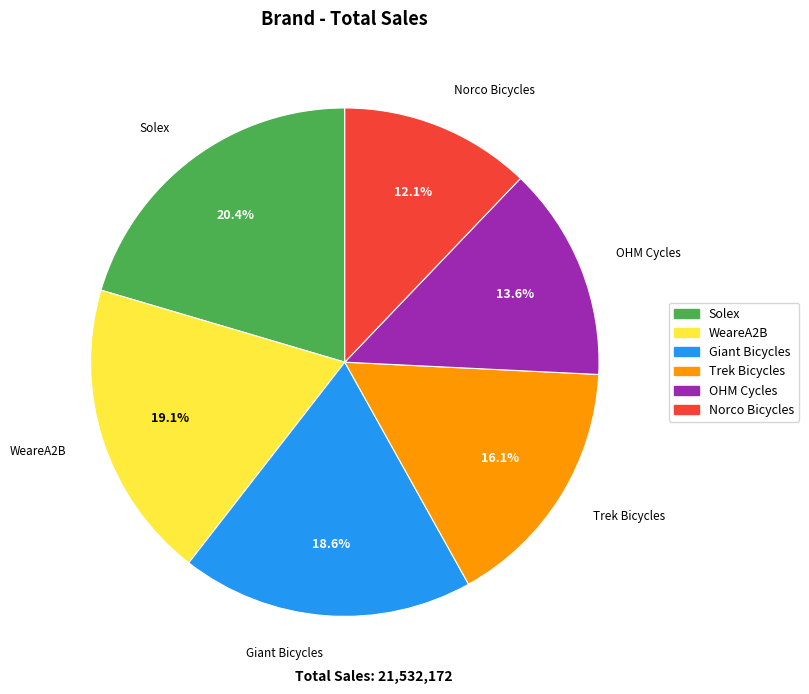

To the nearest percent, what percentage of the pie is Solex?

20%